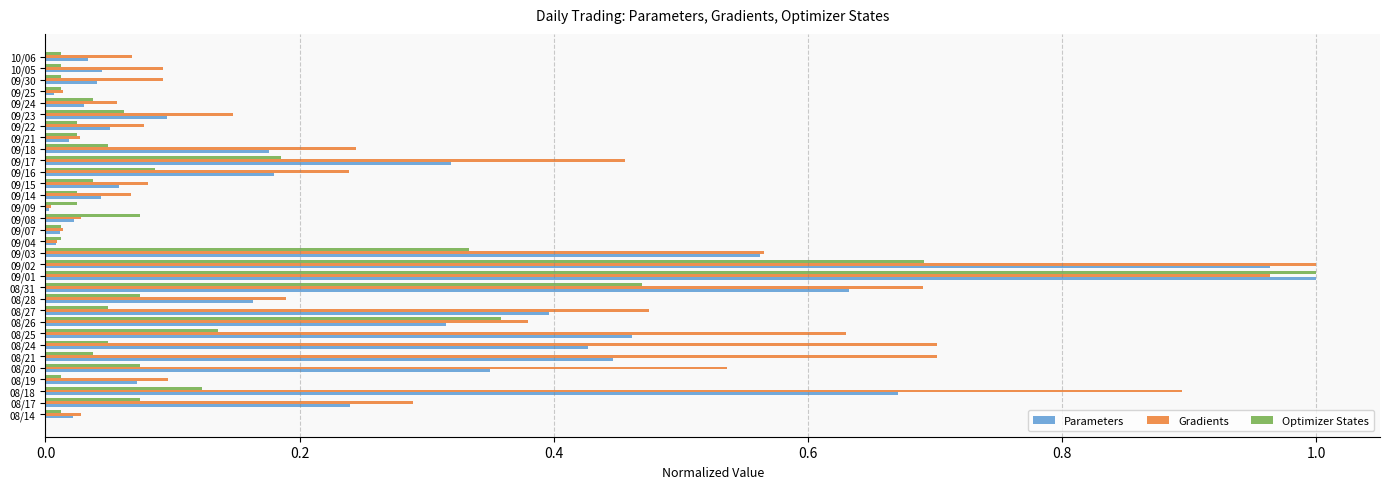

True or false: Parameters has a value of 0.0 at 09/07.

True